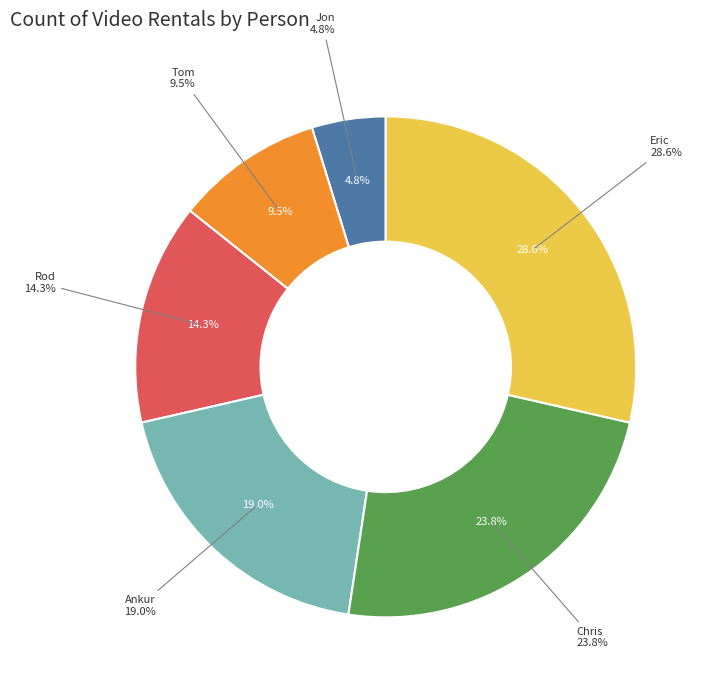

How much of the chart is everything except Ankur?

81.0%